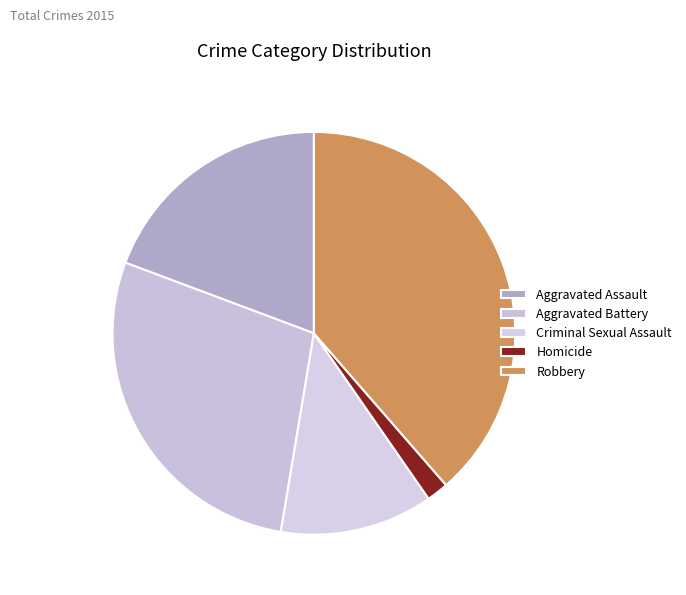

To the nearest percent, what percentage of the pie is Criminal Sexual Assault?

12%